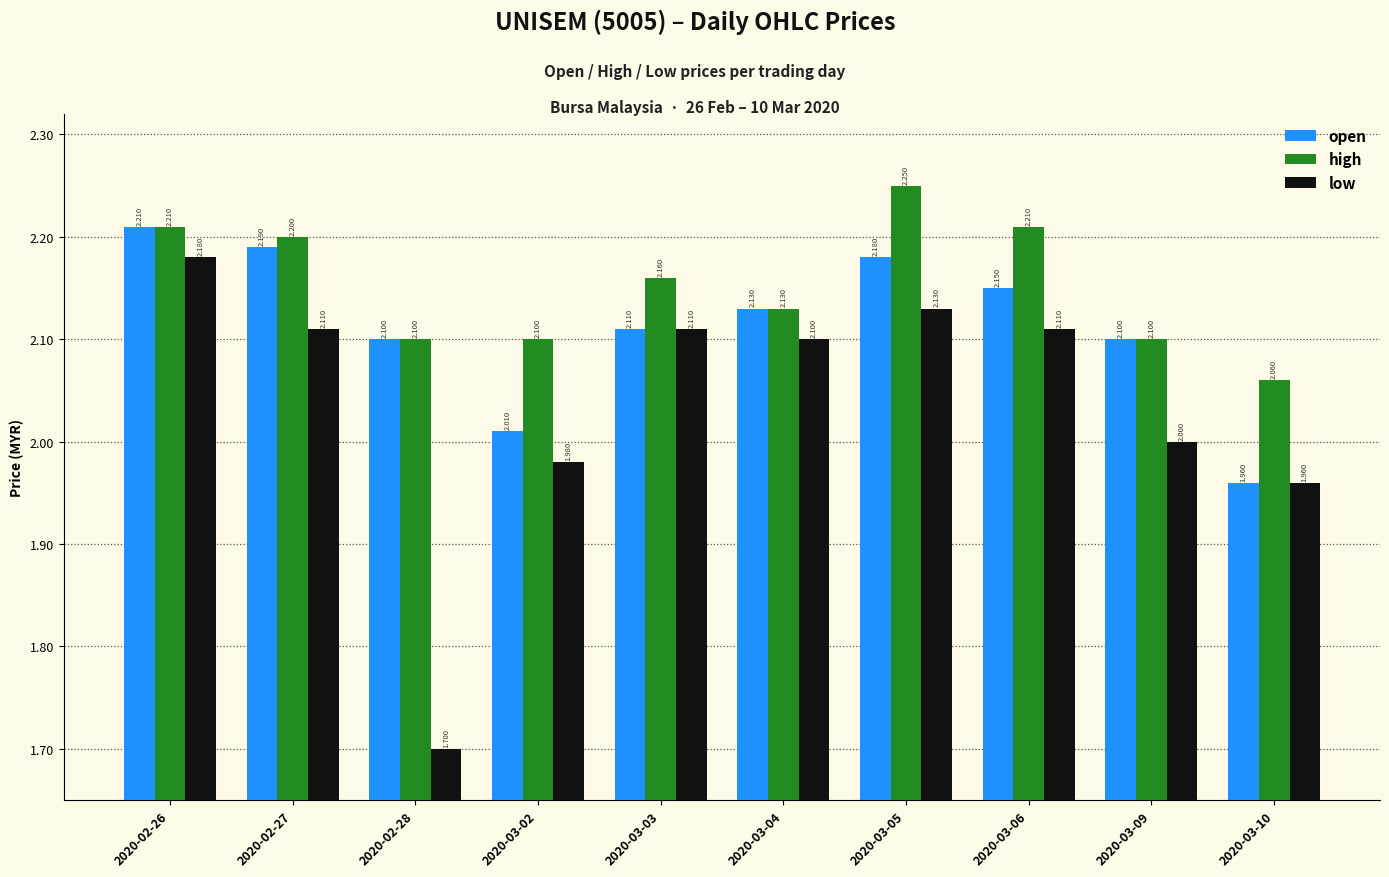

What is the value of the high bar at the 5th from the left?

2.2